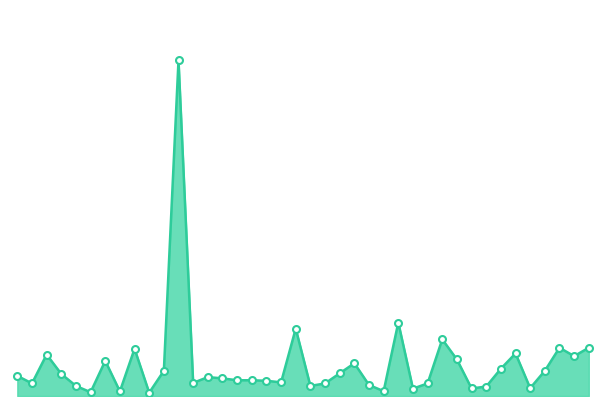

Is this an area chart (filled region under the line)?

Yes